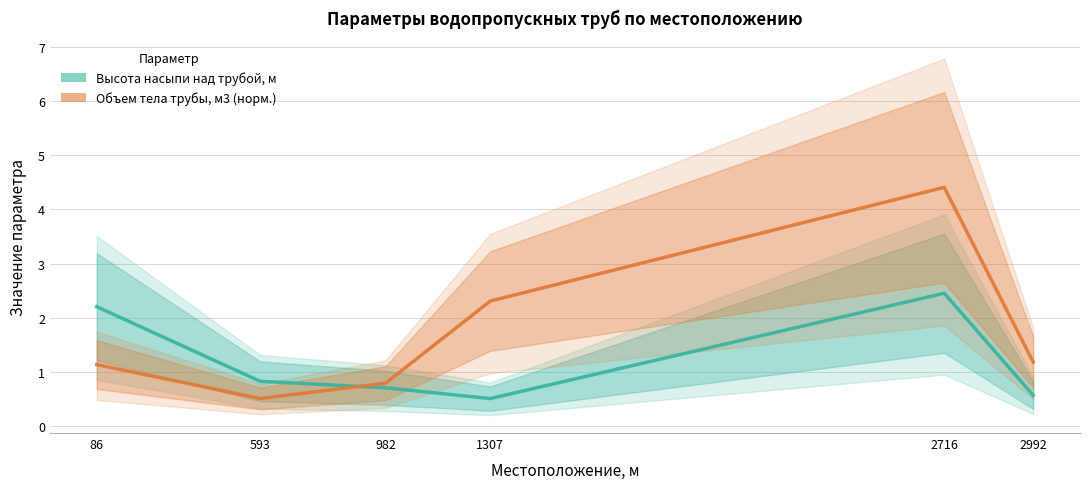

Where is Высота насыпи над трубой, м nearest to the value 1?

593